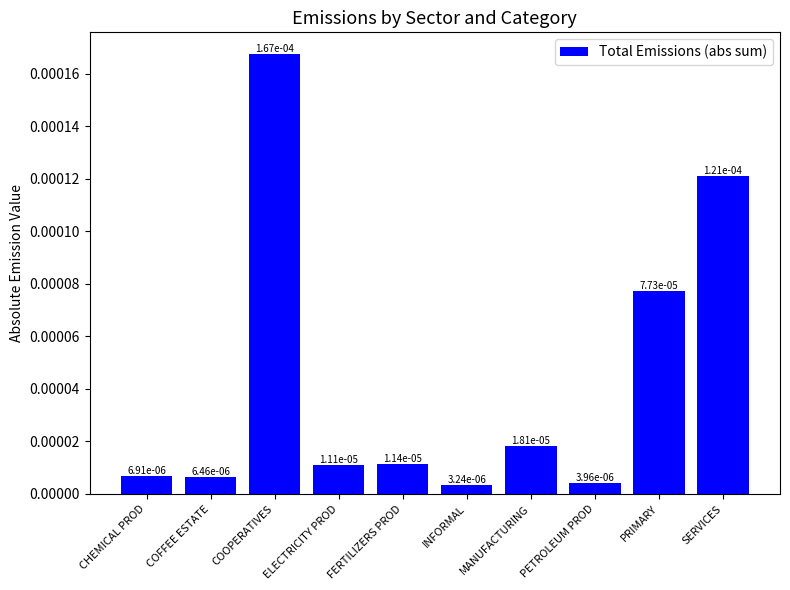

How many categories are shown in the chart?

10